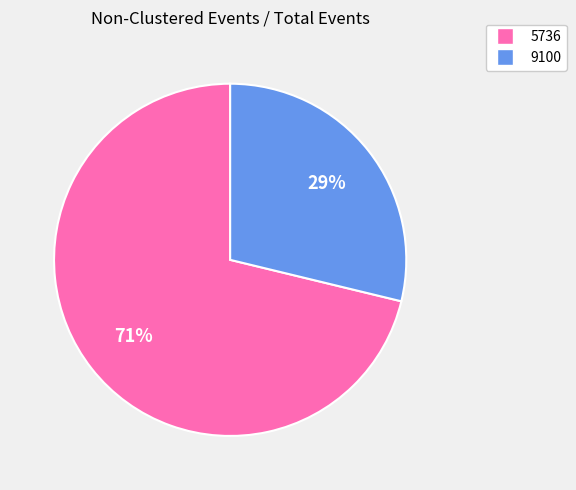

To the nearest percent, what is the difference between the largest and smallest slice percentages?

42%